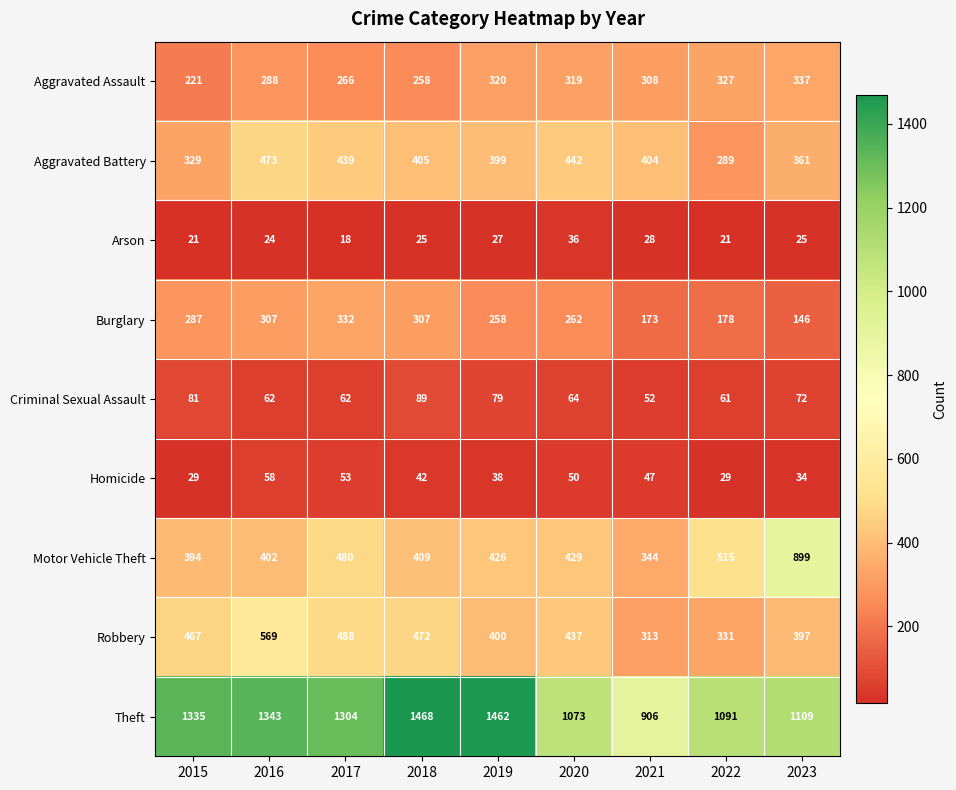

What is the total value across all series at 2018?

3475